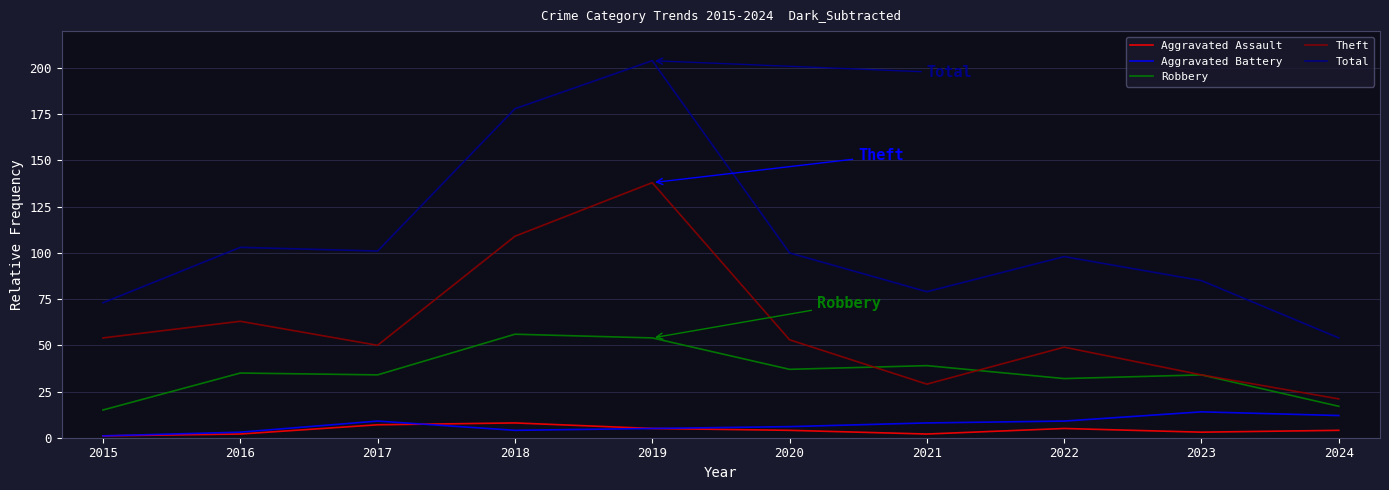

Reading left to right, what are all the values shown in this chart?

Aggravated Assault: 1	2	7	8	5	4	2	5	3	4
Aggravated Battery: 1	3	9	4	5	6	8	9	14	12
Robbery: 15	35	34	56	54	37	39	32	34	17
Theft: 54	63	50	109	138	53	29	49	34	21
Total: 73	103	101	178	204	100	79	98	85	54